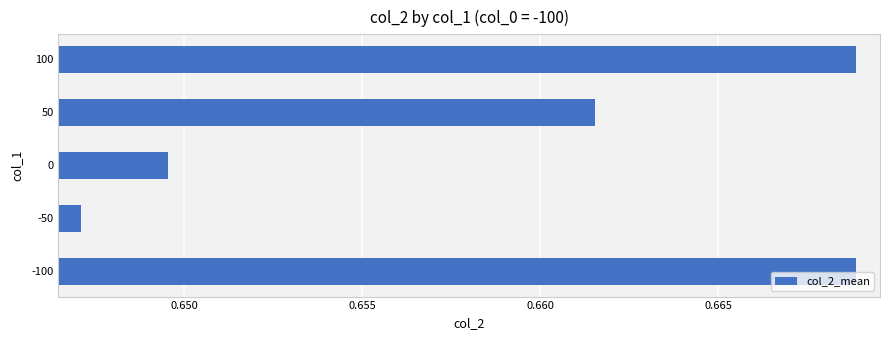

What is the sum of the values at 100 and -100?

1.3